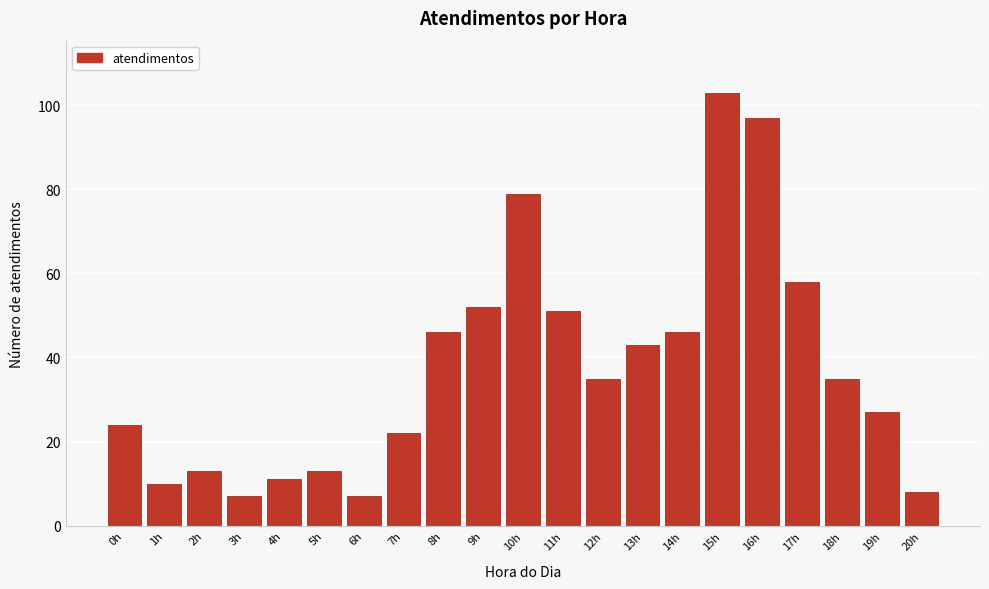

Reading left to right, what are all the values shown in this chart?

0h=24	1h=10	2h=13	3h=7	4h=11	5h=13	6h=7	7h=22	8h=46	9h=52	10h=79	11h=51	12h=35	13h=43	14h=46	15h=103	16h=97	17h=58	18h=35	19h=27	20h=8